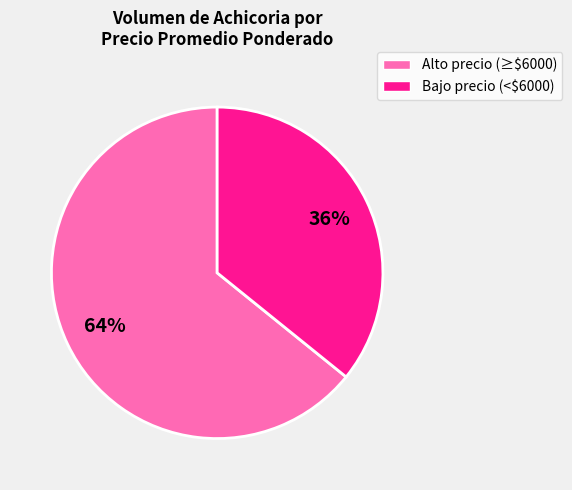

To the nearest percent, what is the difference between the largest and smallest slice percentages?

28%